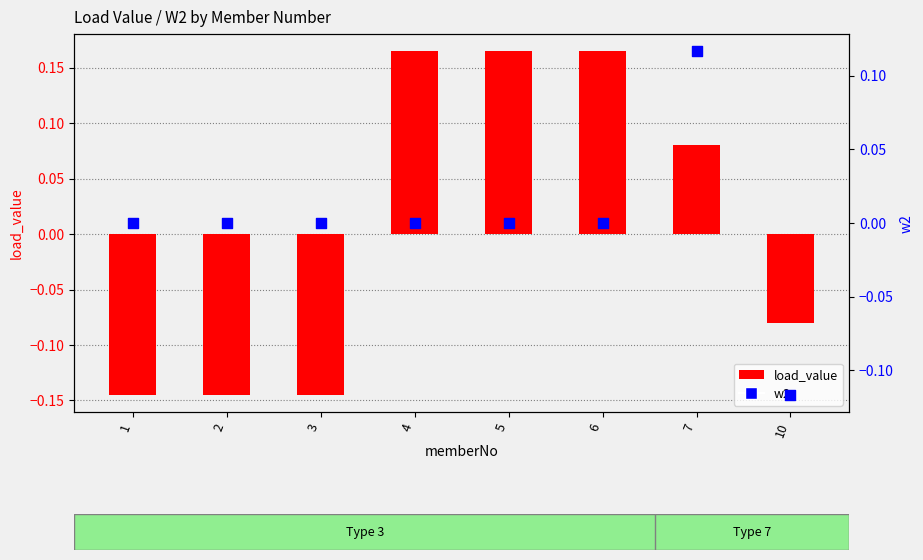

Which series has the widest spread of Y values?

load_value